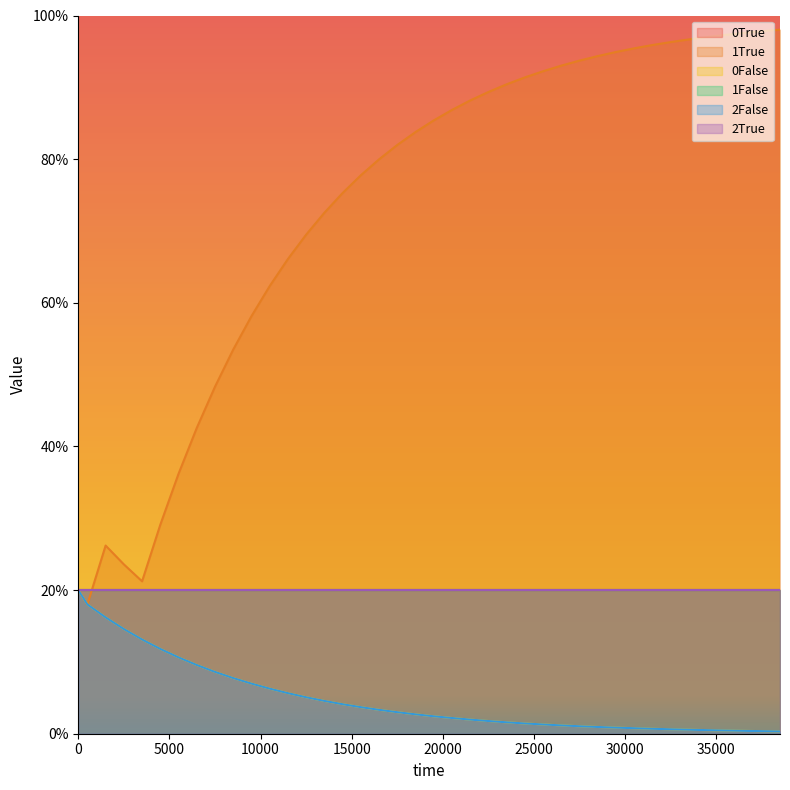

What is the difference between the maximum and second lowest values in the 0False series?

0.2